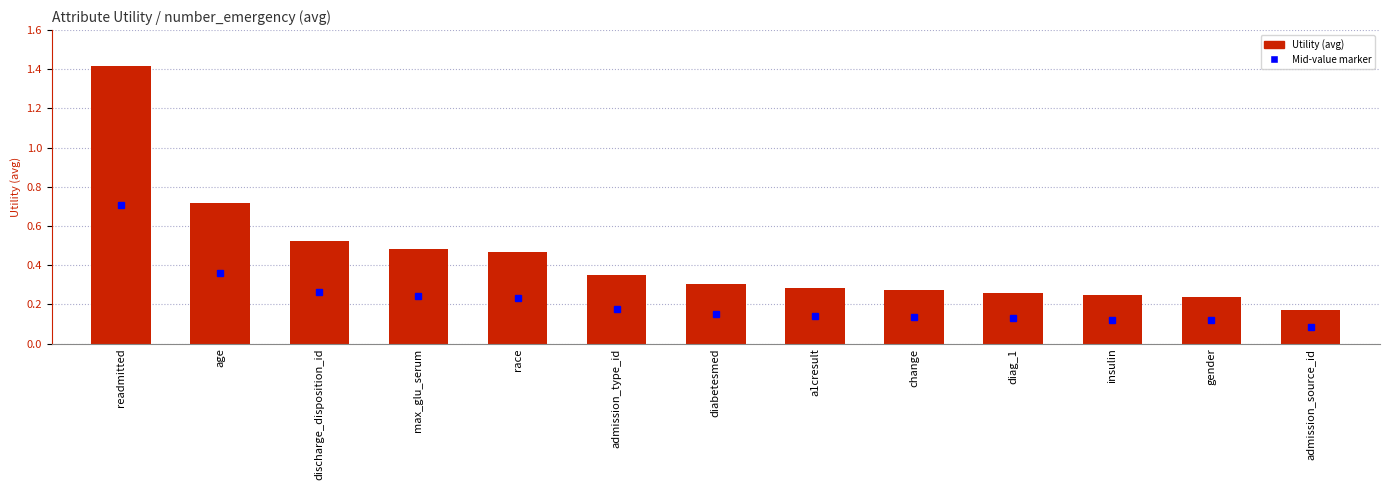

What is the average value?

0.4